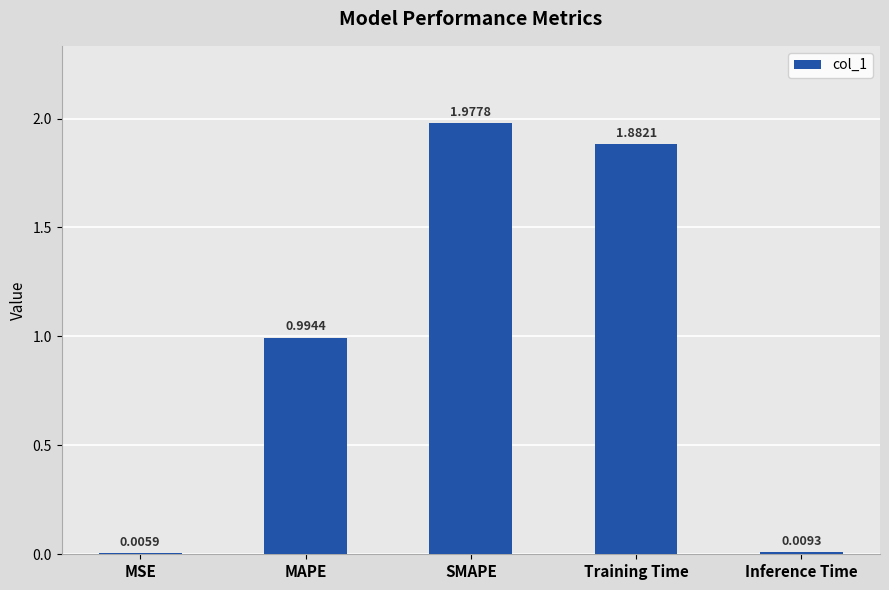

Does the chart contain stacked bars?

No